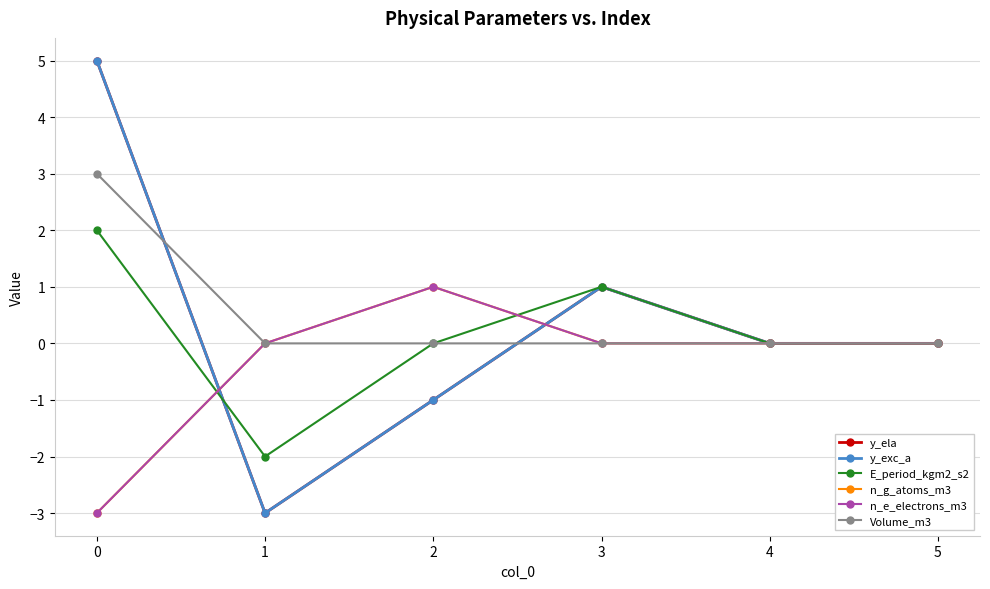

Does the chart have visible grid lines?

Yes